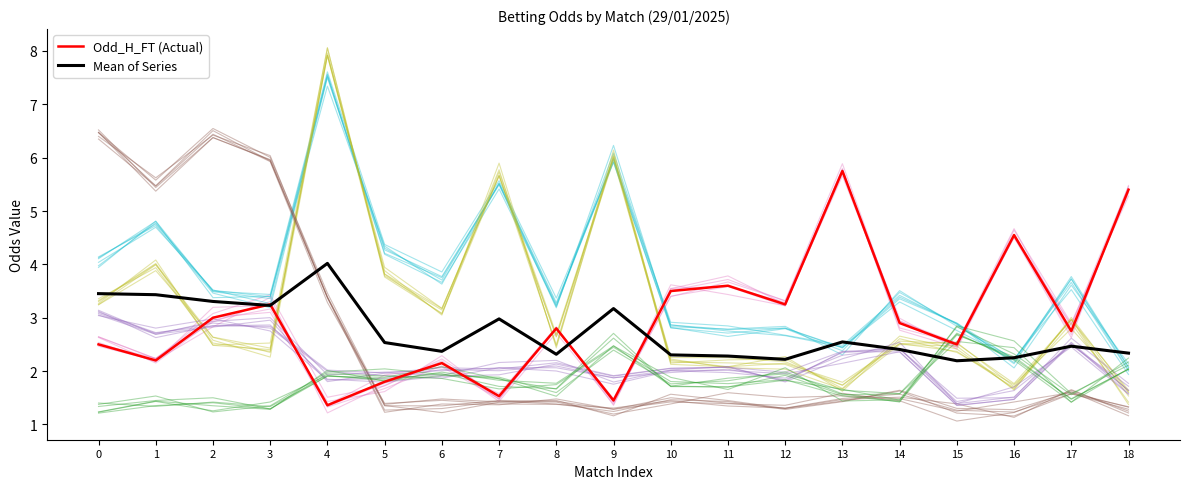

Reading right to left, what are all the values shown in this chart?

Odd_H_FT (Actual): 5.4	2.8	4.5	2.5	2.9	5.8	3.2	3.6	3.5	1.4	2.8	1.5	2.1	1.8	1.4	3.2	3.0	2.2	2.5
Mean of Series: 2.3	2.5	2.2	2.2	2.4	2.5	2.2	2.3	2.3	3.2	2.3	3.0	2.4	2.5	4.0	3.2	3.3	3.4	3.5